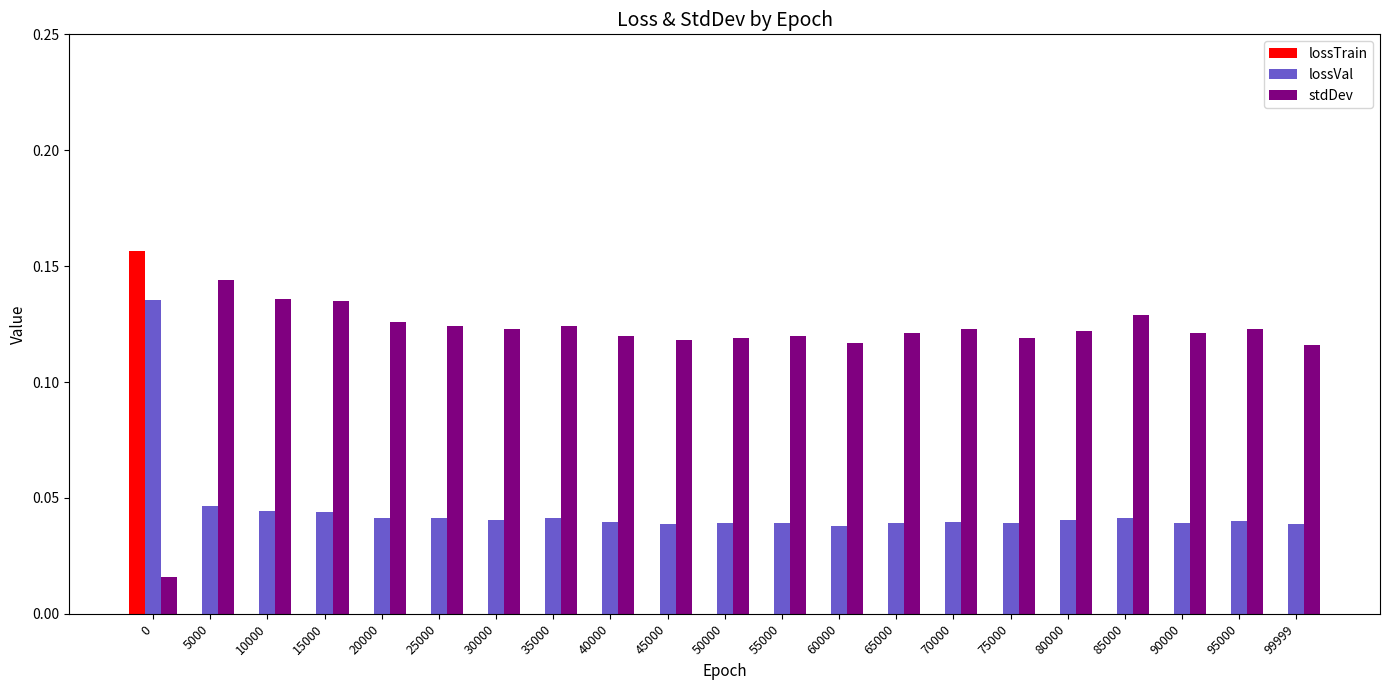

Between 25000 and 45000, which series saw the biggest shift?

stdDev